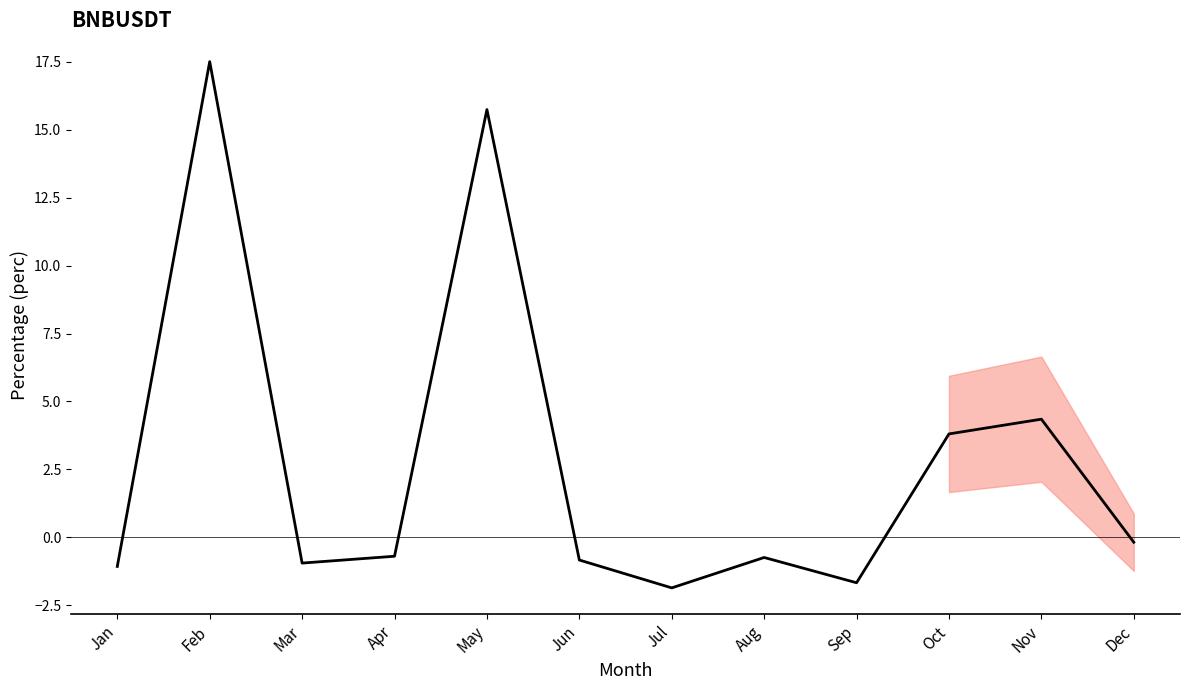

What value does the data have at Aug?

-0.7